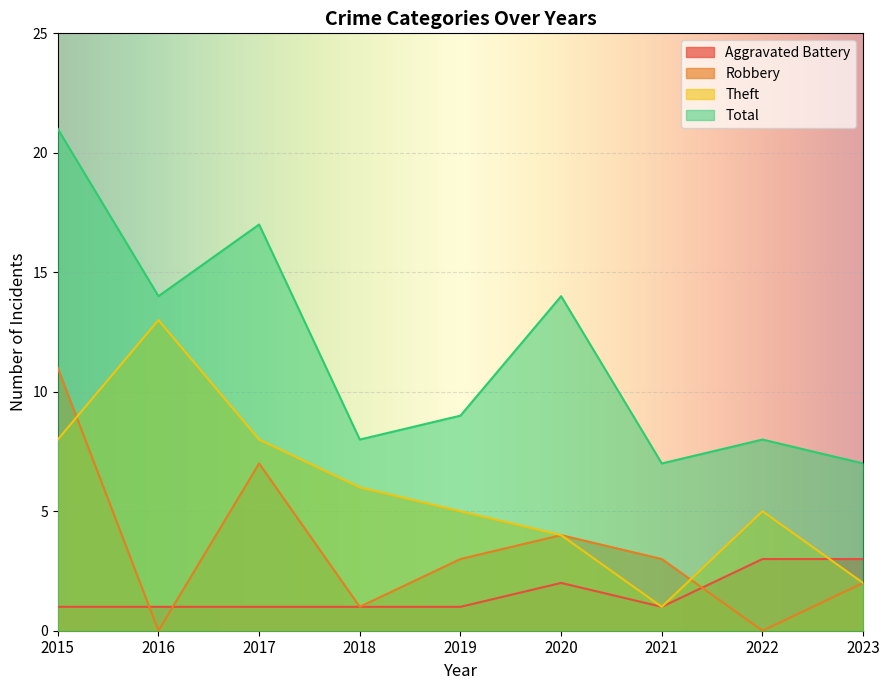

How many interior local peaks does the Theft series have?

2